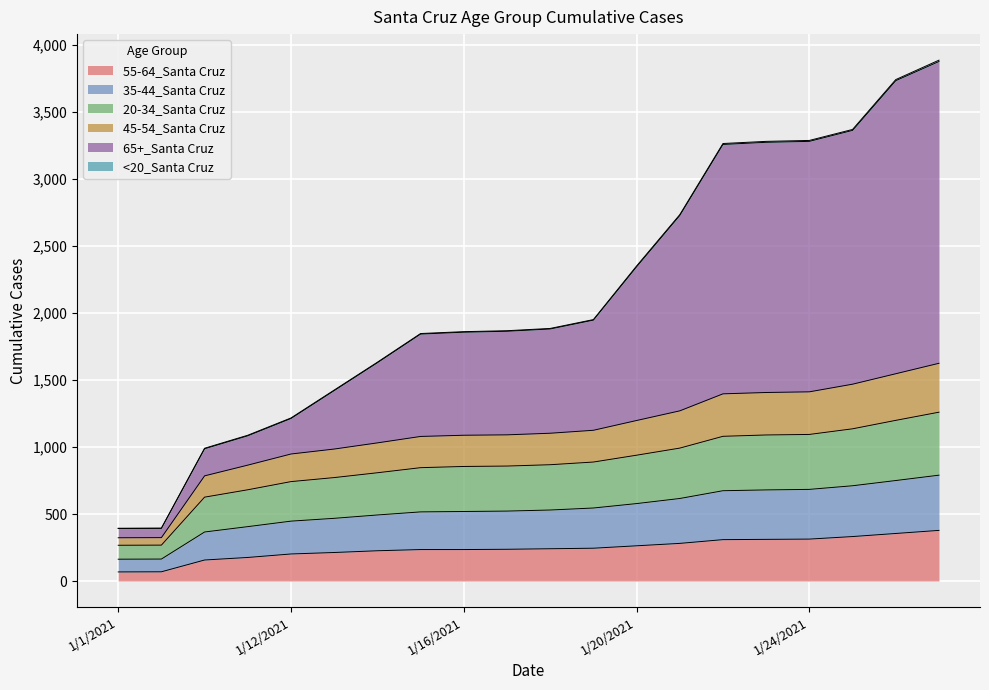

What is the total value across all series at 1/1/2021?

394